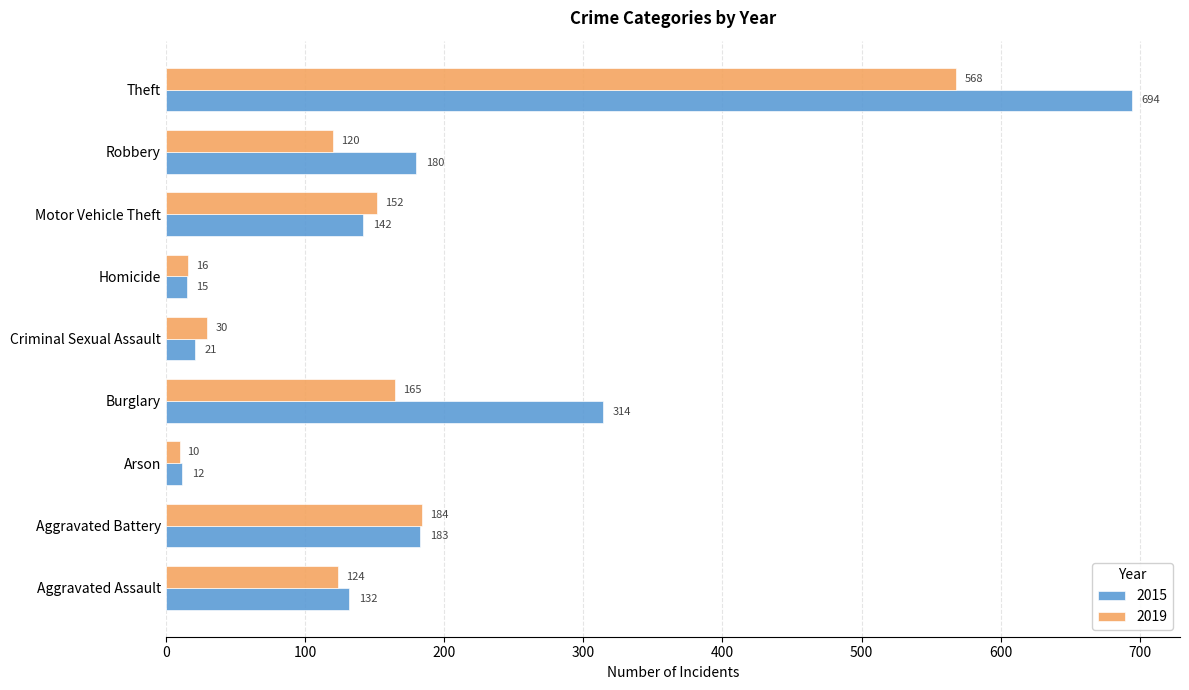

What is the difference between the maximum and minimum values in the 2019 series?

558